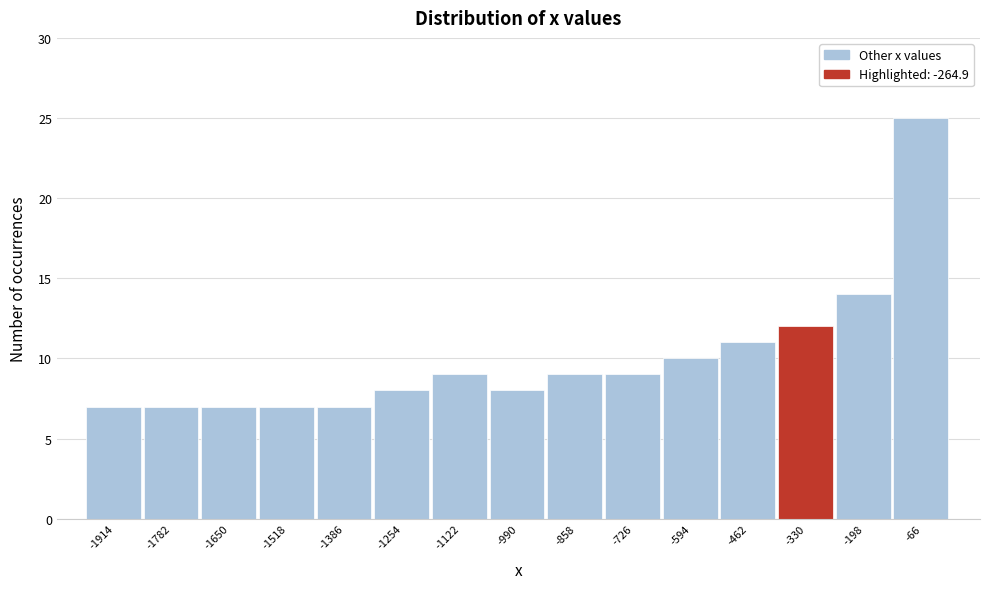

How tall is the bar that spans -1320 to -1180 on the x-axis? Neither the bar edges nor the heights are printed on the chart, so give them approximately, as read against the axes.

8